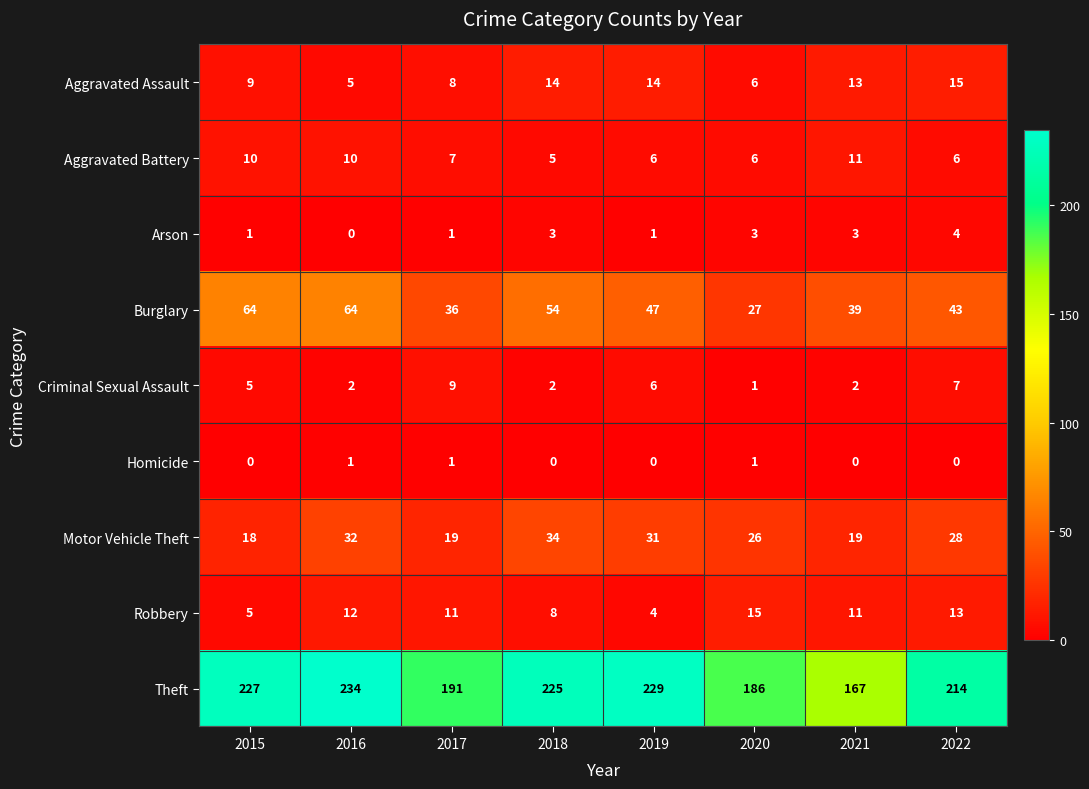

What is the sum of all Burglary values?

374